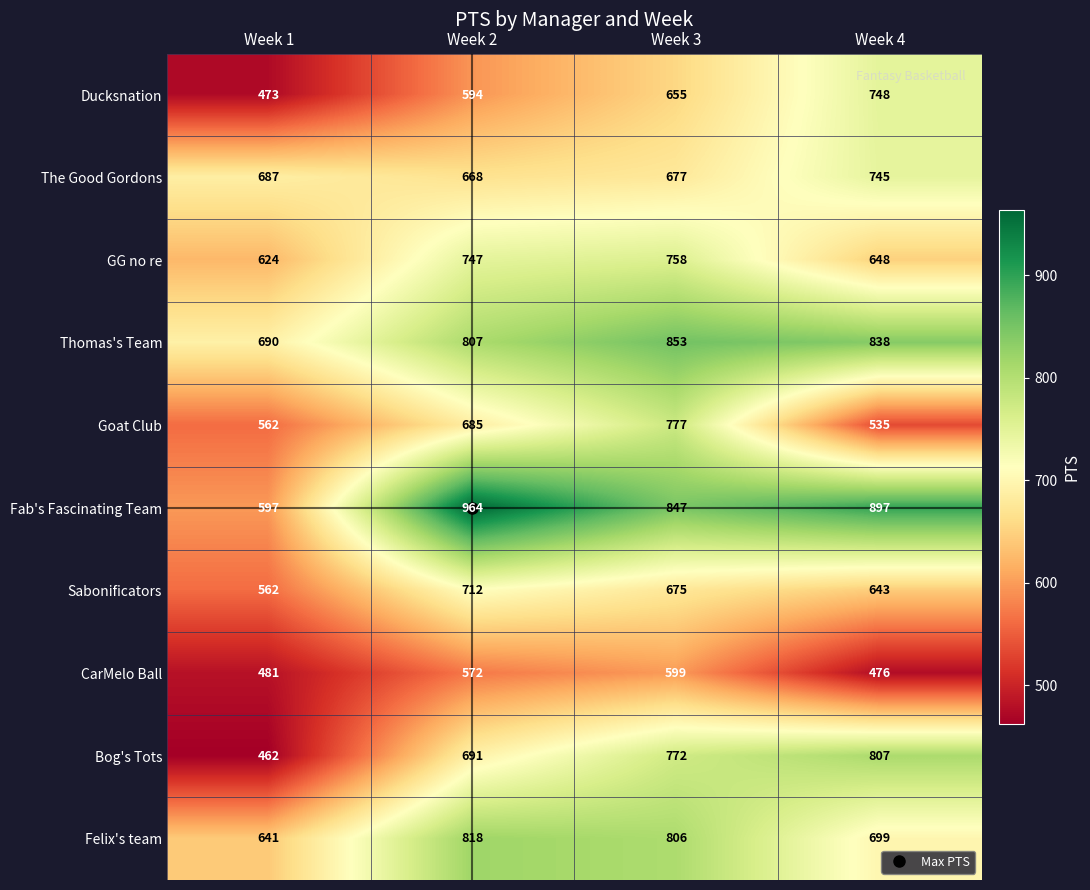

What value does the GG no re series have at Week 2, to the nearest 5?

745